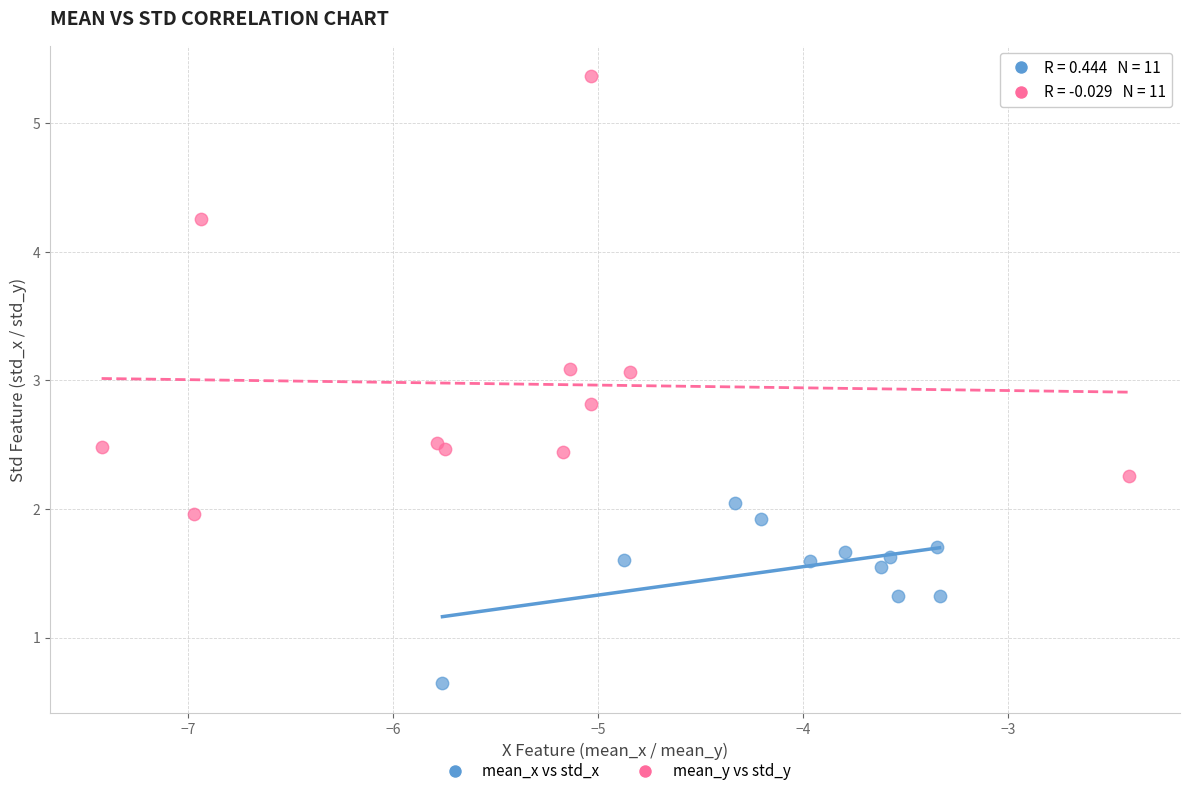

Which series has the largest Y range (max minus min)?

mean_y vs std_y